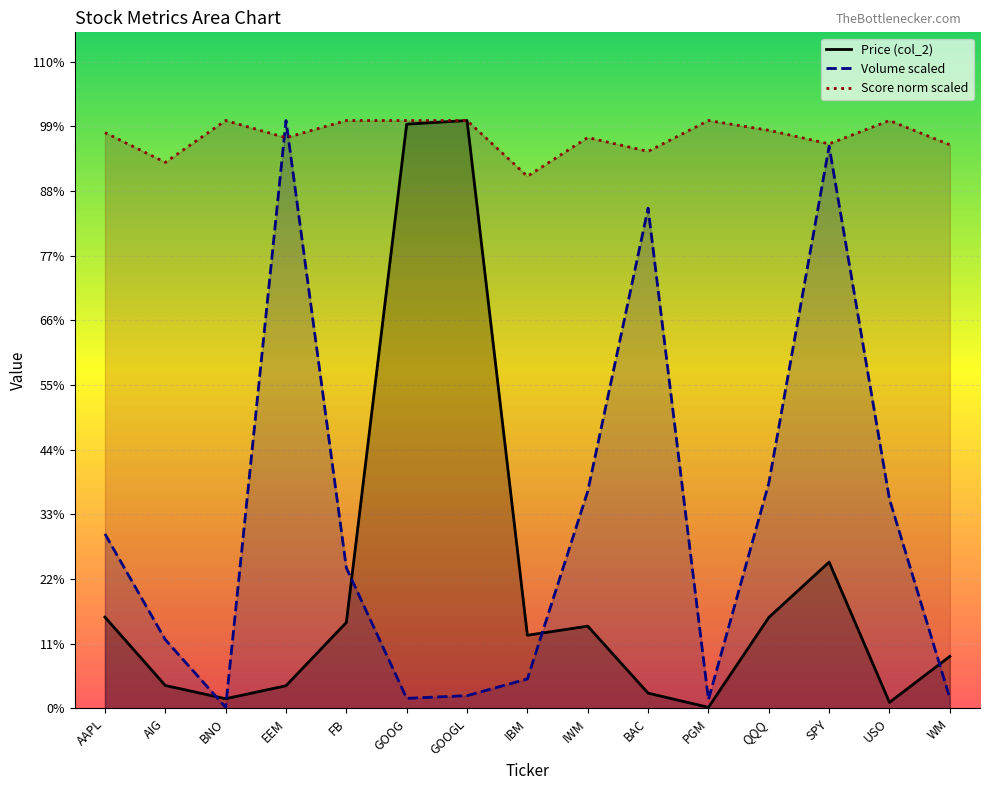

The Price (col_2) series shows 243.6 at FB. True or false?

False